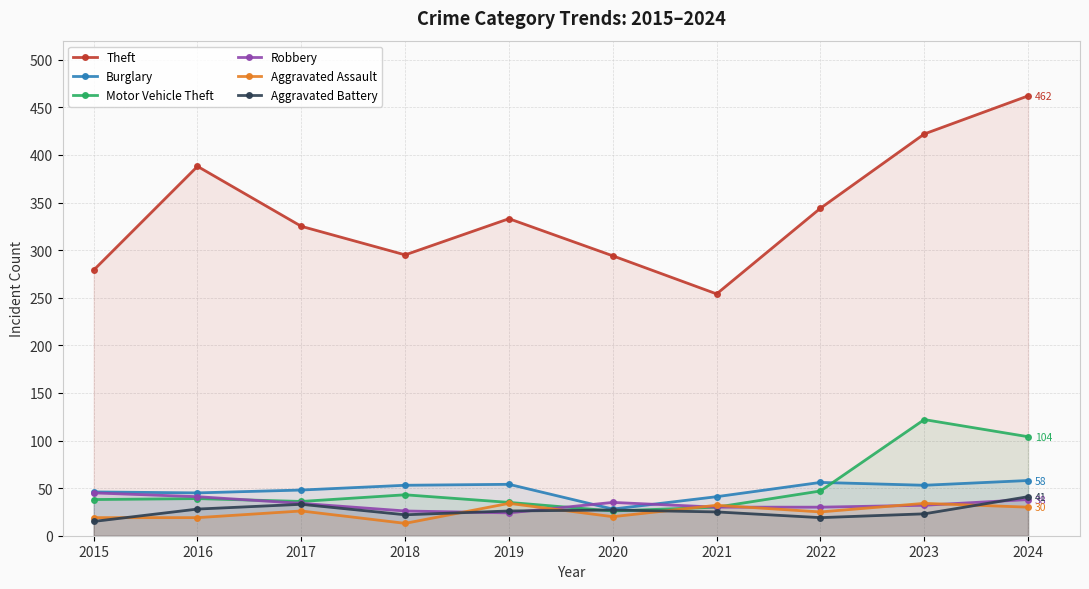

Rank the series at 2019 from highest to lowest value.

Theft, Burglary, Motor Vehicle Theft, Aggravated Assault, Aggravated Battery, Robbery